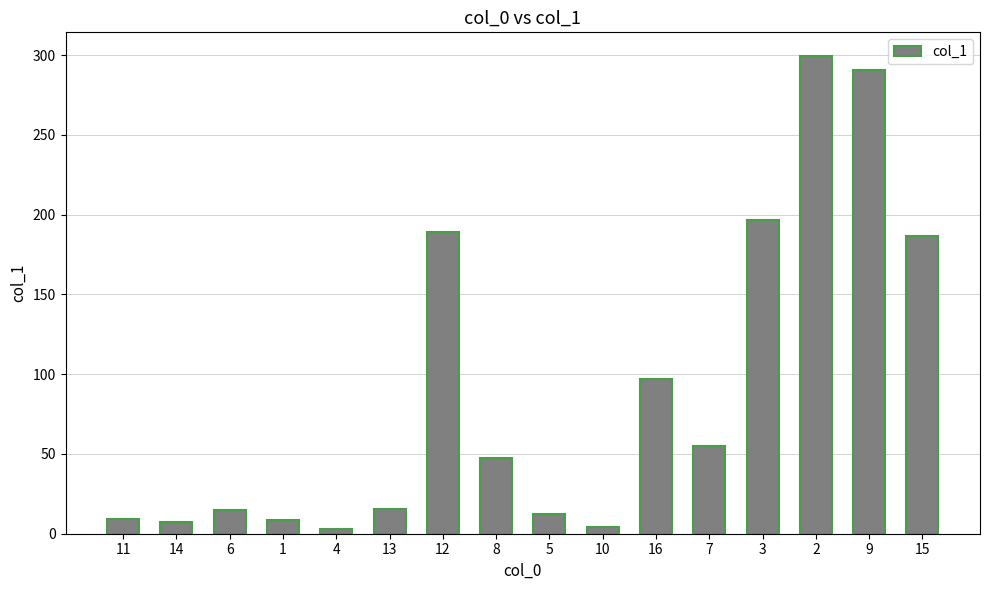

What is the difference between the maximum and minimum values?

296.5